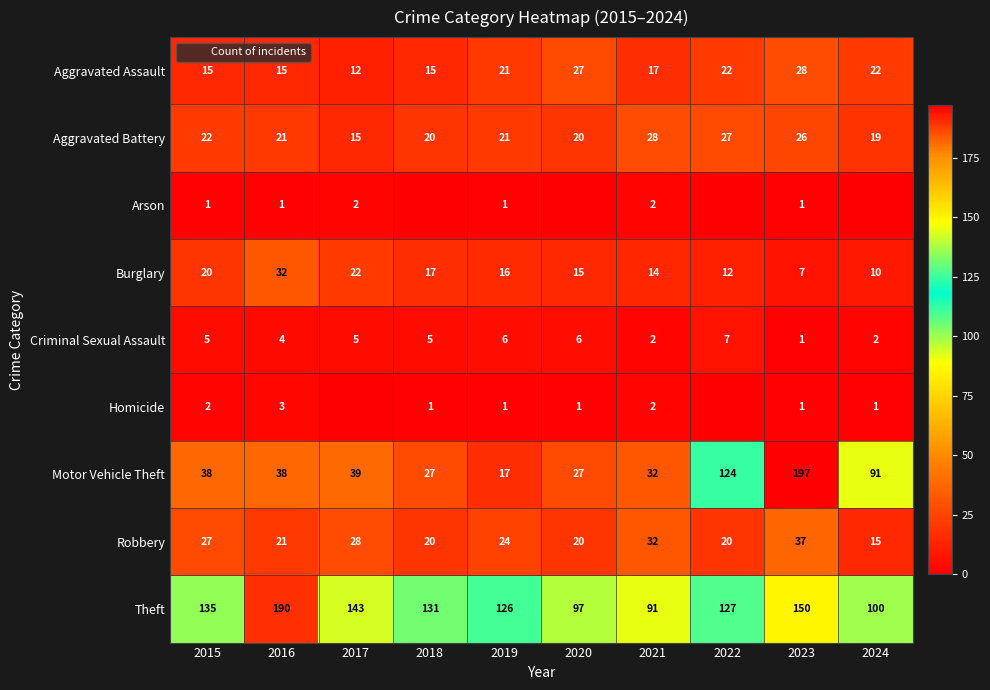

Is it true that Homicide equals 1 at 2019?

True